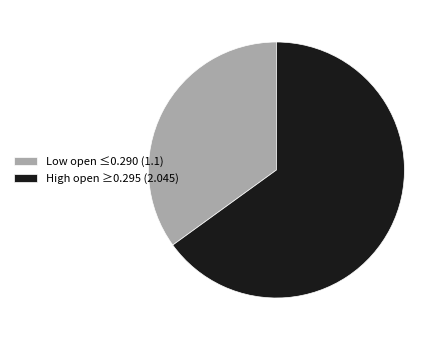

Is the sum of High open ≥0.295 (2.045) and Low open ≤0.290 (1.1) greater than half?

Yes